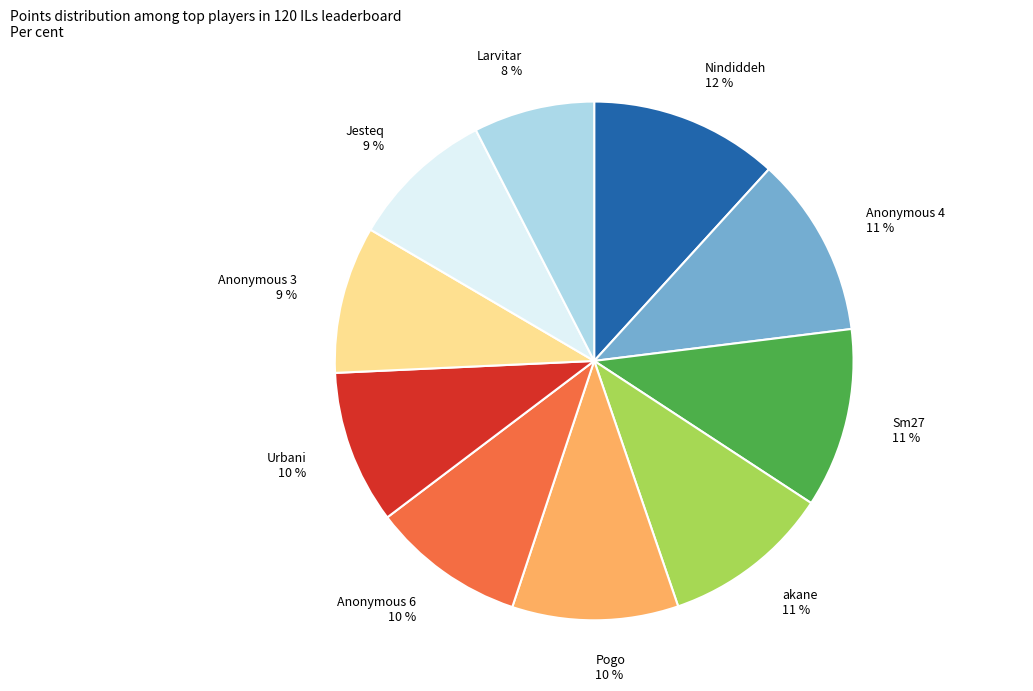

To the nearest percent, what is the difference between the largest and smallest slice percentages?

4%